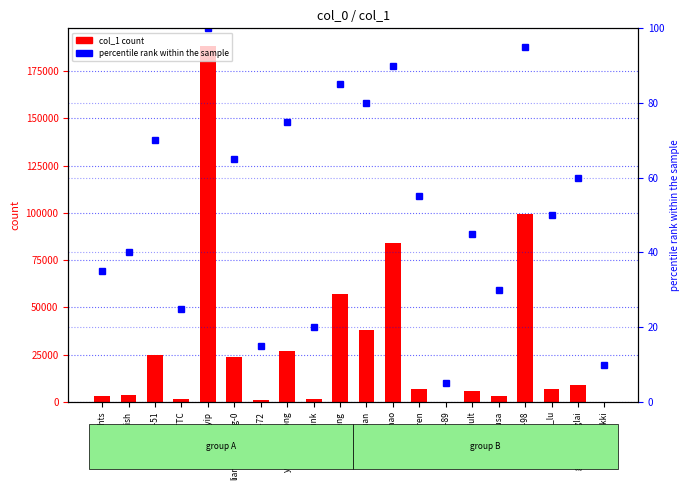

Read the col_1 value at miloyip, to the nearest 10.

188140